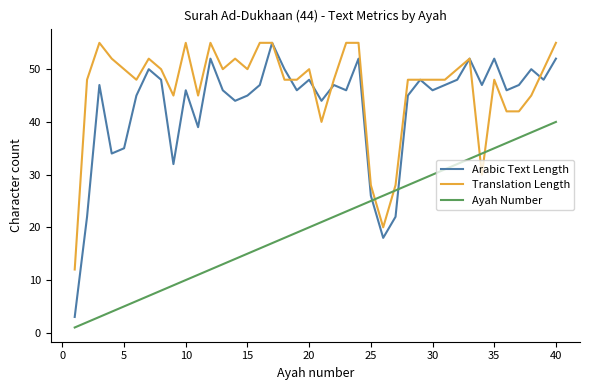

How many values in the Arabic Text Length series are below 47?

20